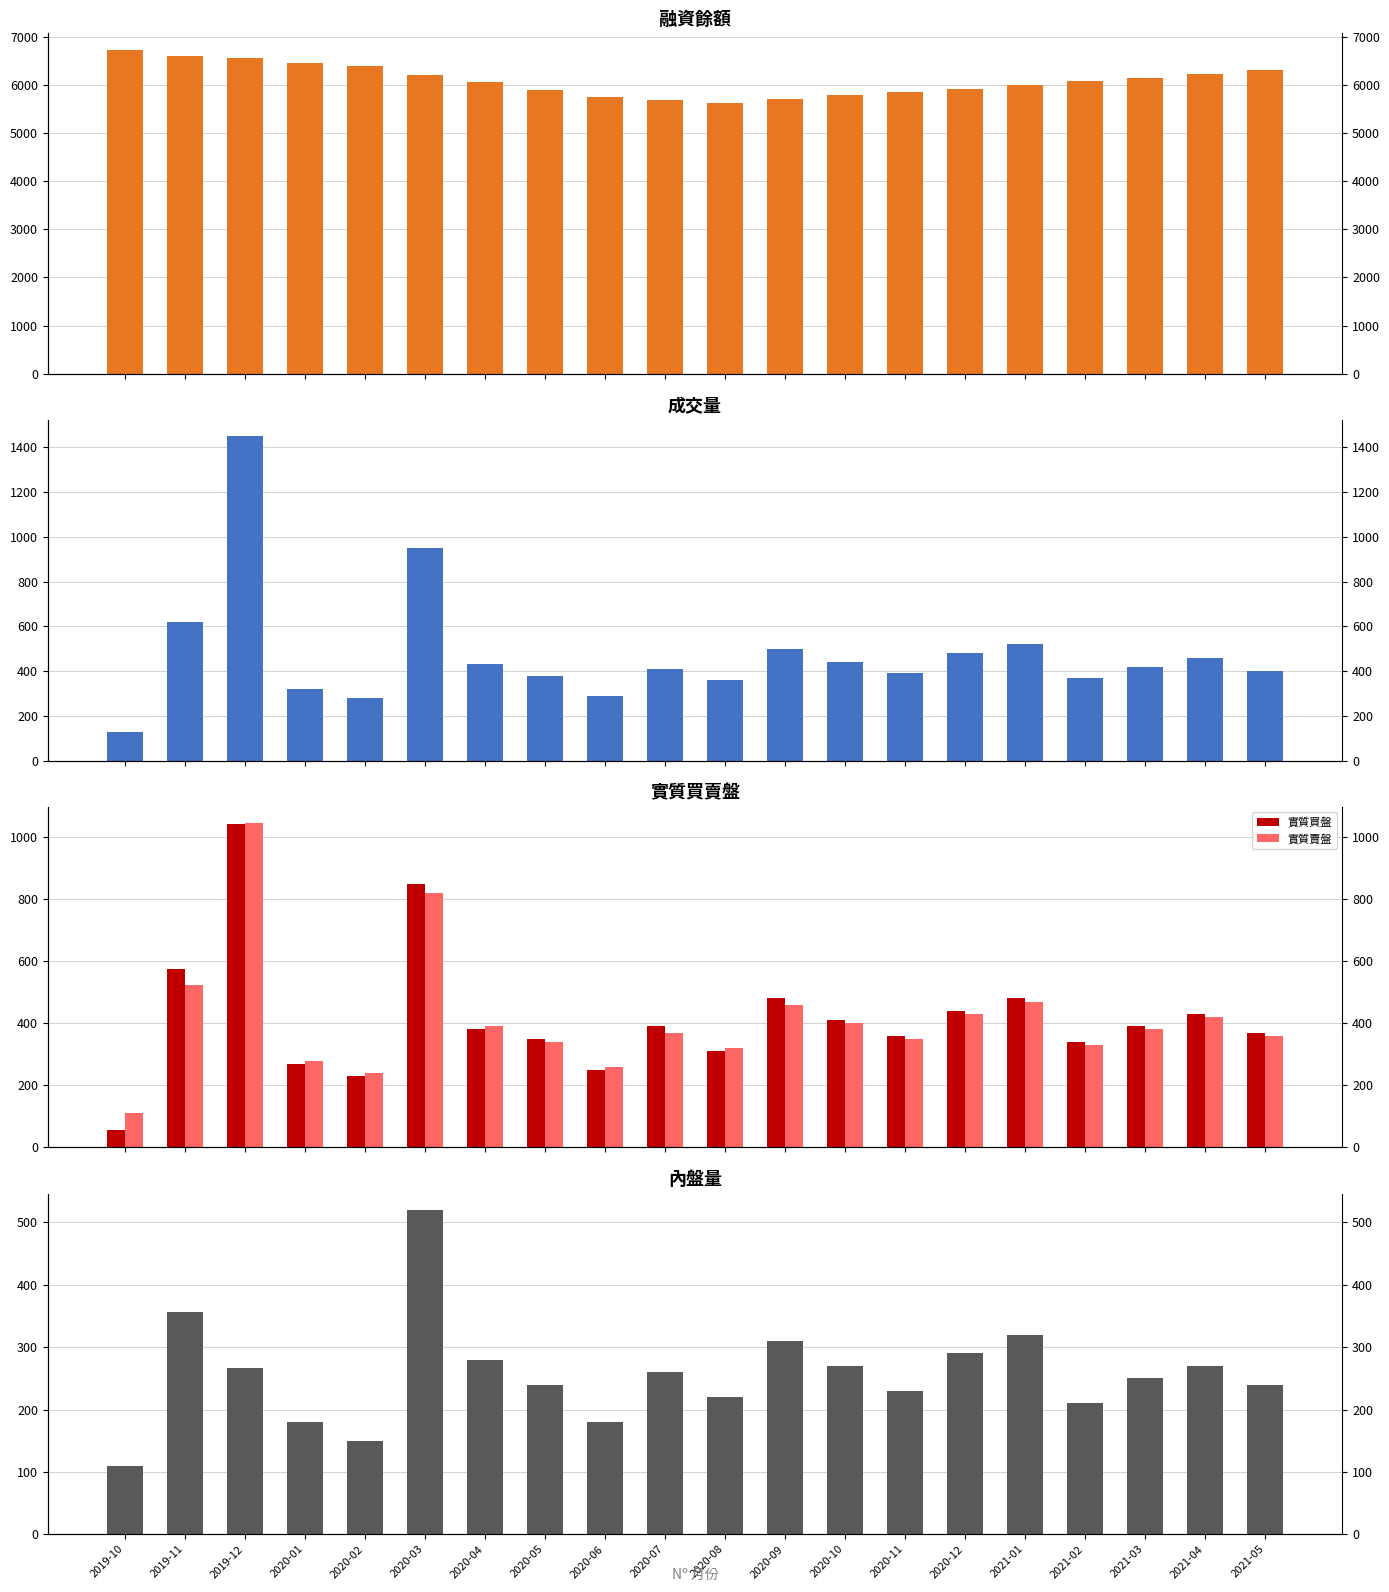

Which series has the largest range (max minus min)?

成交量